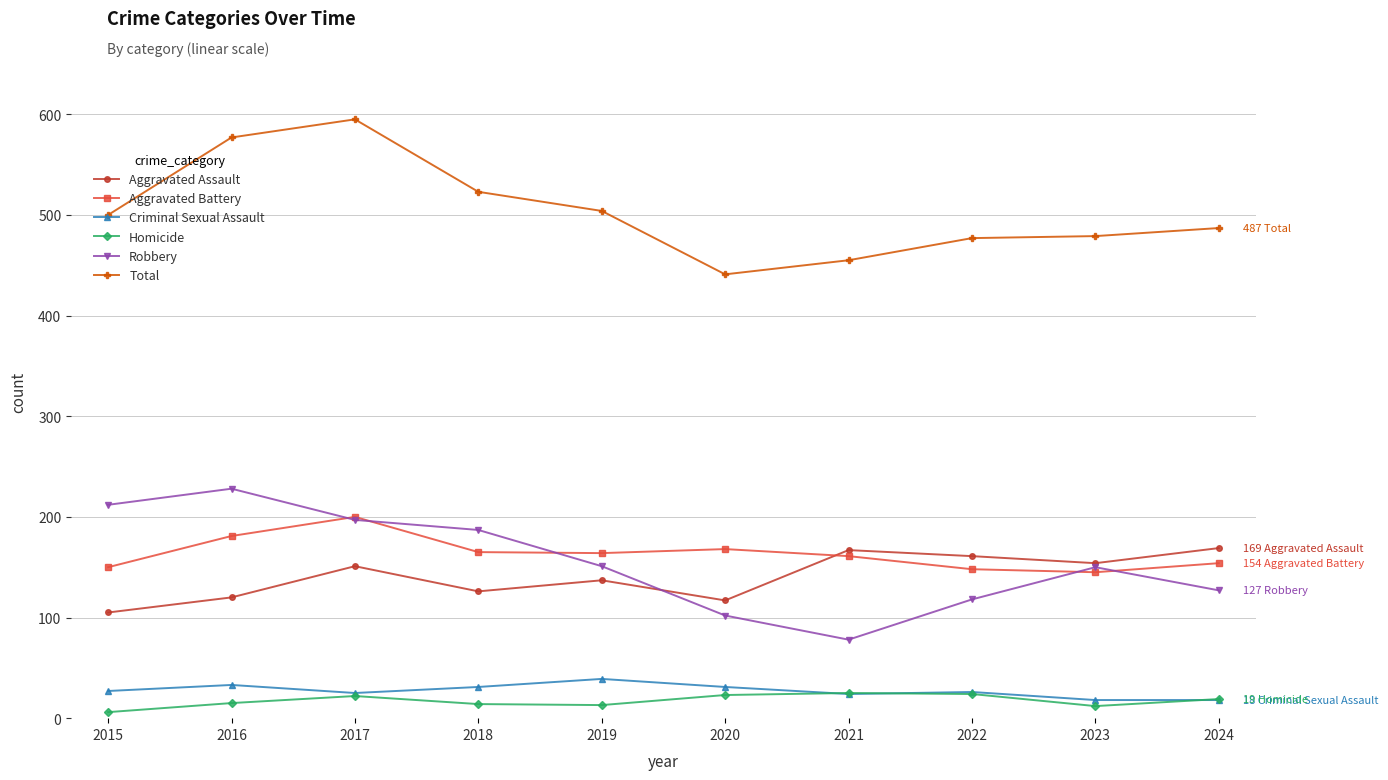

At which category is the sum across all series the highest?

2017